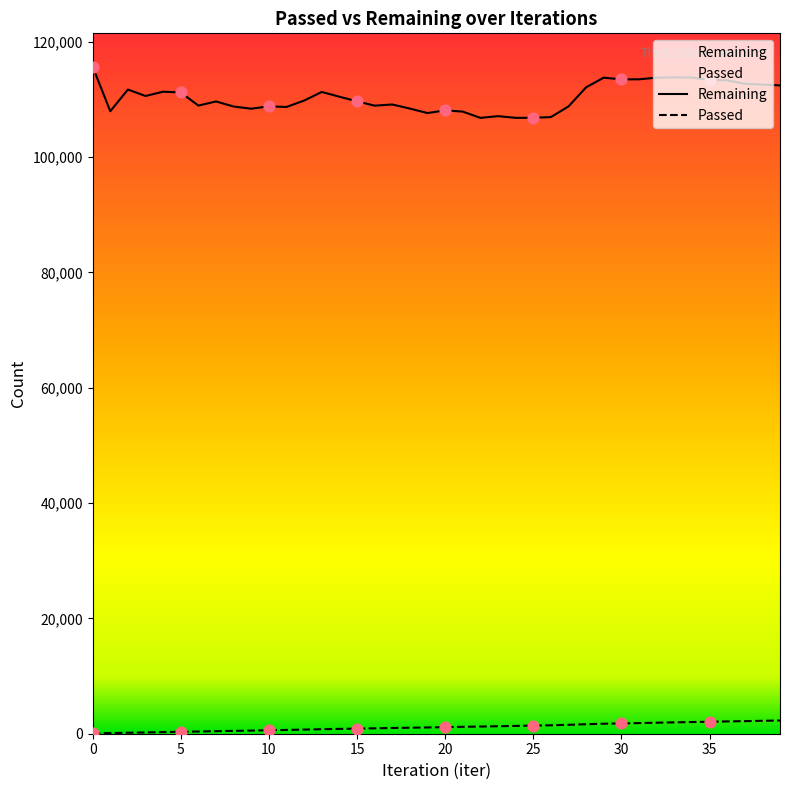

Is the value of Passed at 5 greater than the value of Remaining at 5?

No